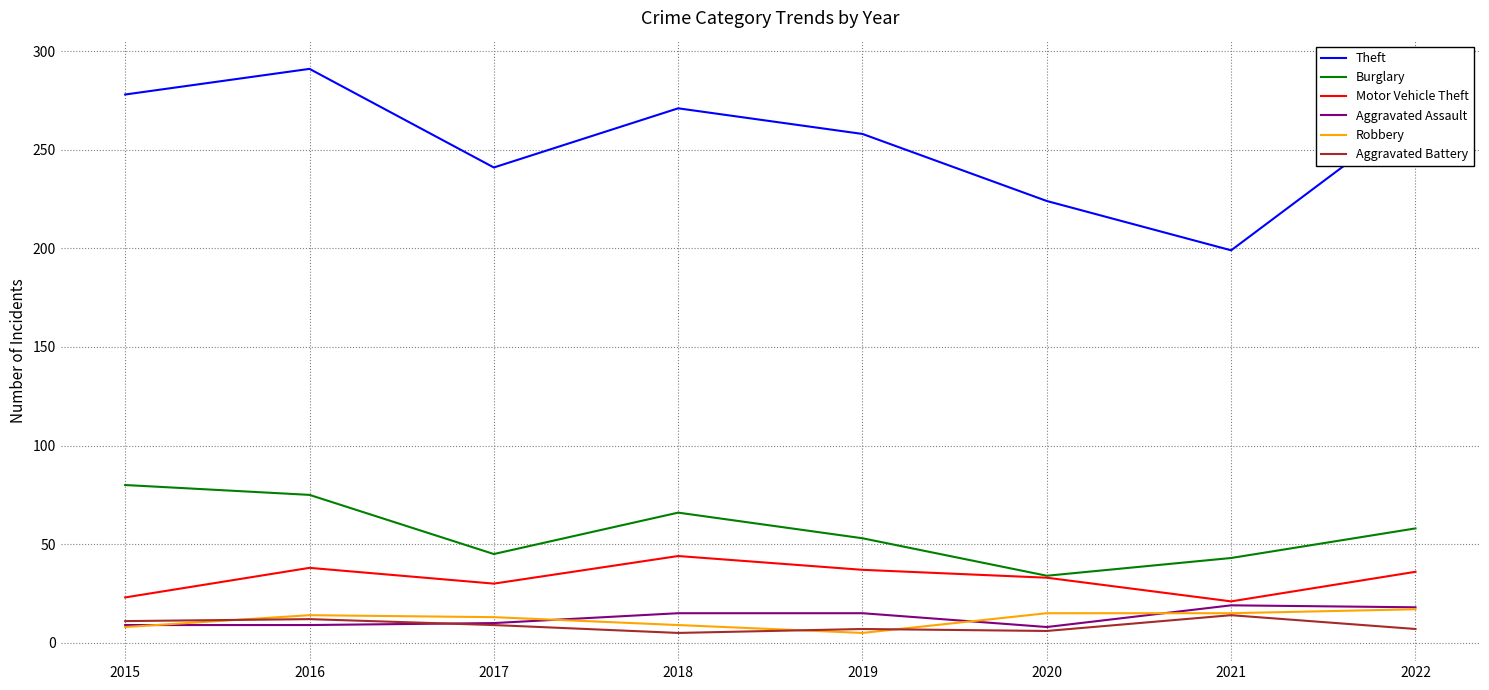

What are all the series names shown in the legend?

Theft, Burglary, Motor Vehicle Theft, Aggravated Assault, Robbery, Aggravated Battery